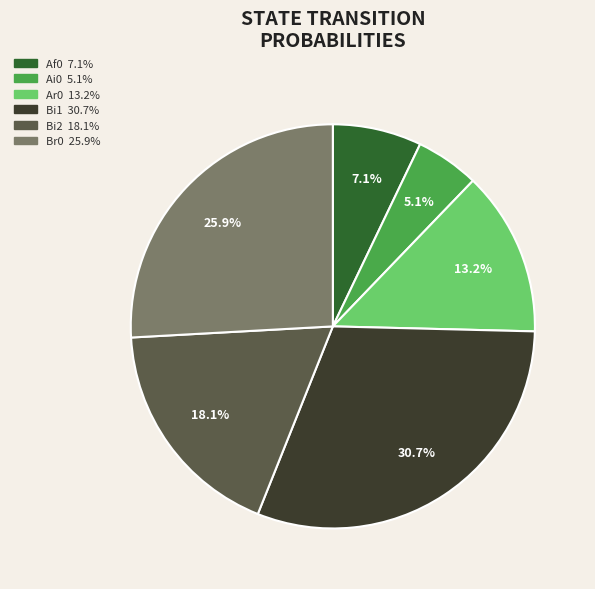

Is there any slice that represents more than half of the pie?

No